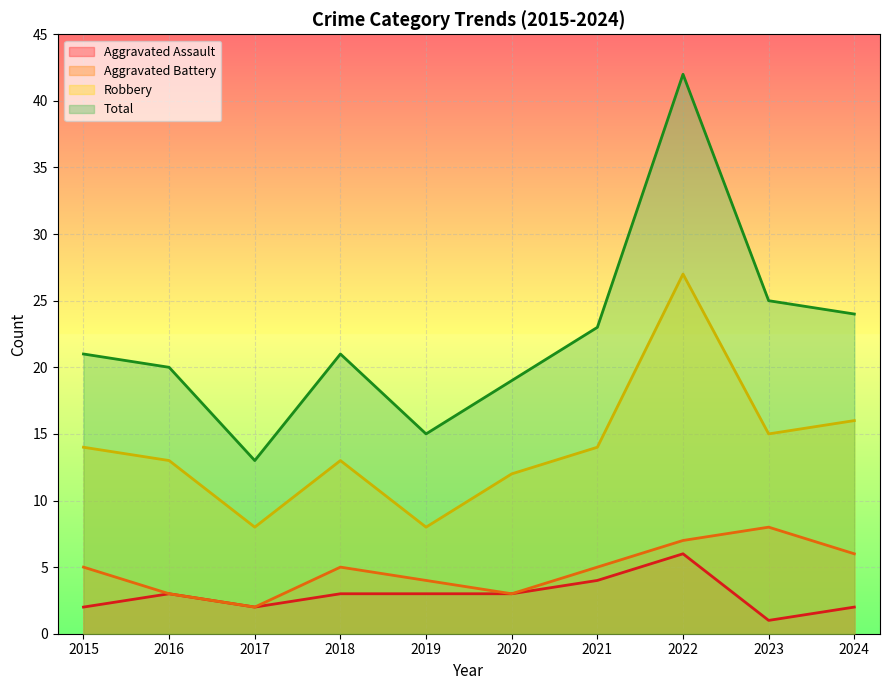

Is it true that Aggravated Battery equals 3 at 2017?

False